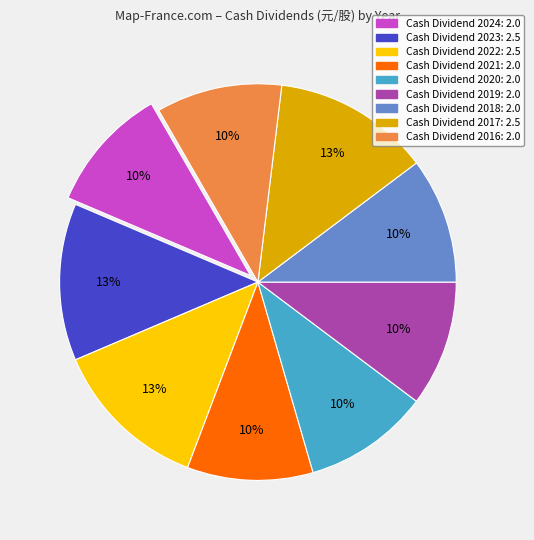

Is there any slice that represents more than half of the pie?

No